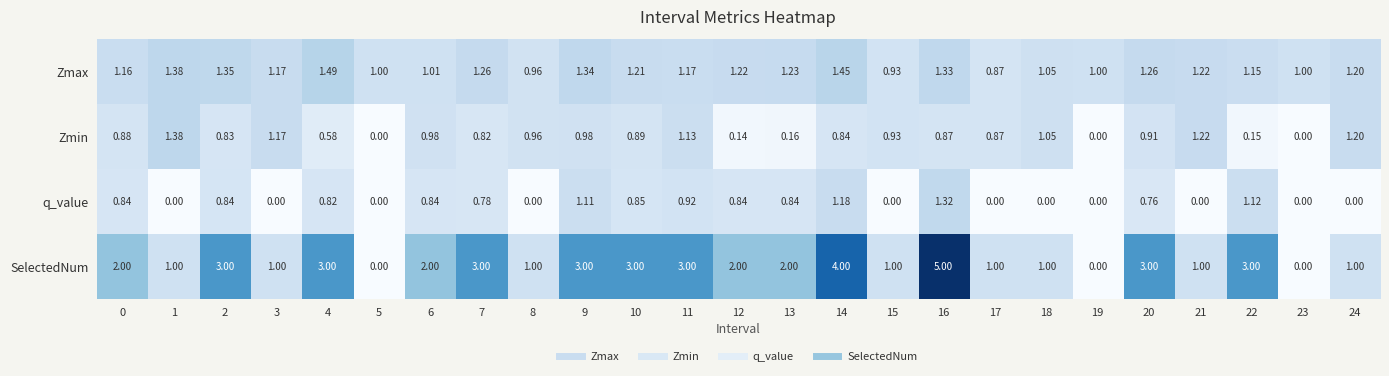

Which series has the largest total across all categories?

SelectedNum